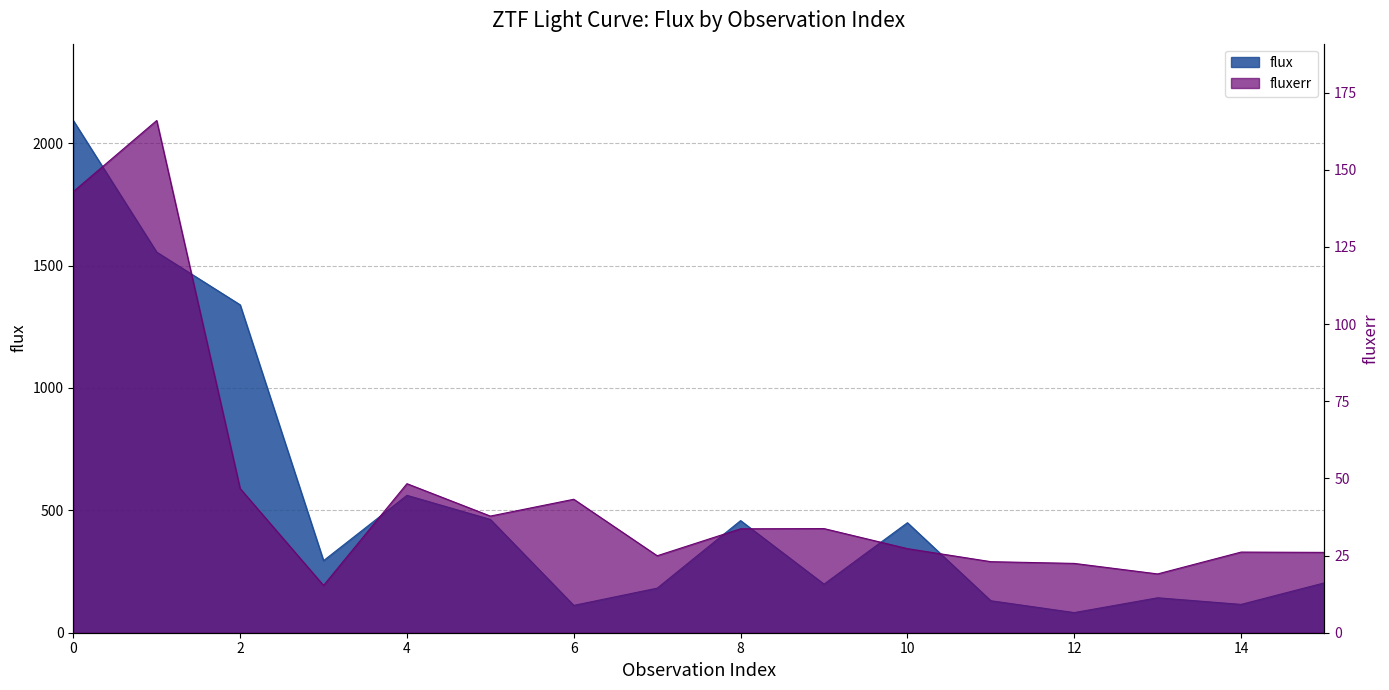

What is the difference between the fluxerr values at 11 and 8?

10.7